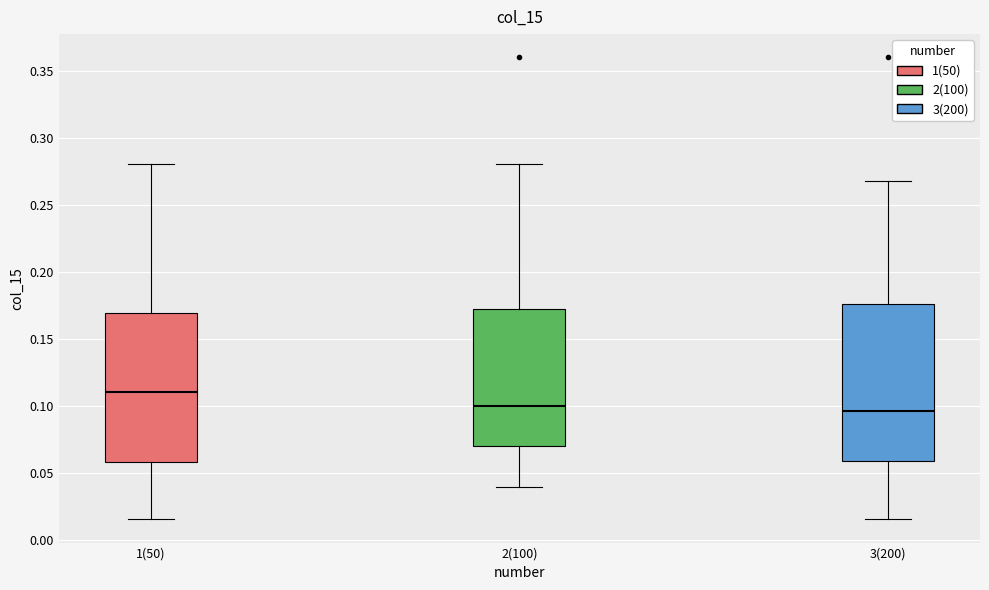

Comparing the boxes themselves (not the whiskers), which one is the tallest?

3(200)